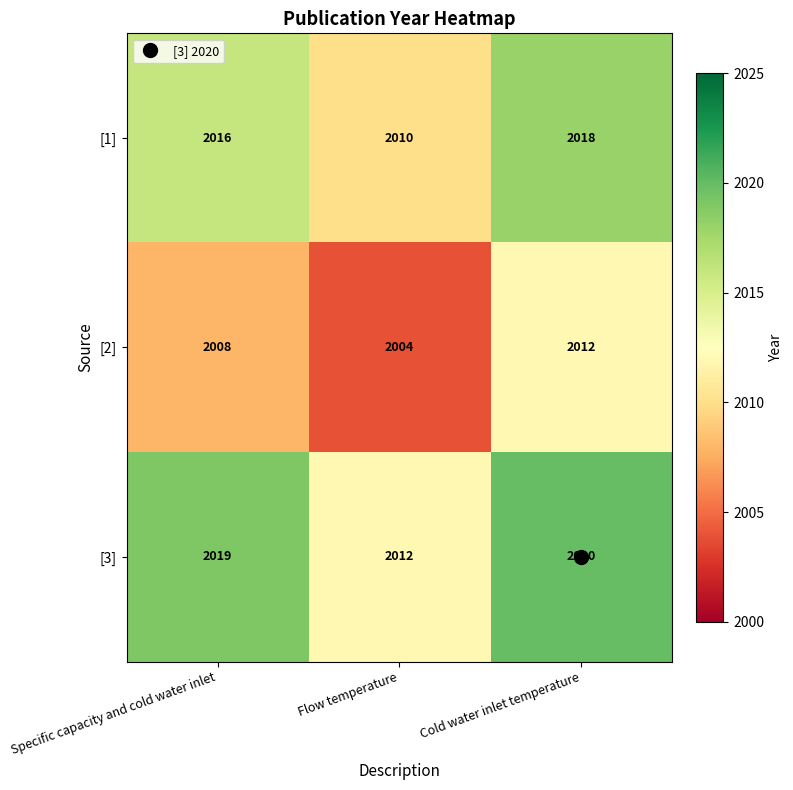

Which series has the largest total across all categories?

[3]